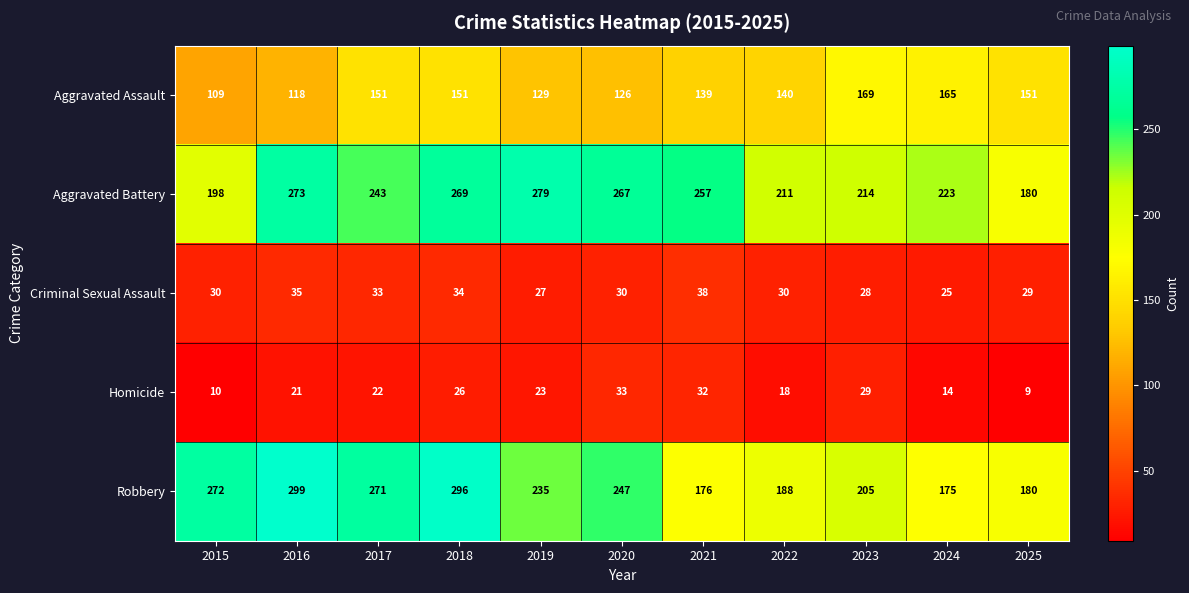

Which series has the largest total across all categories?

Aggravated Battery